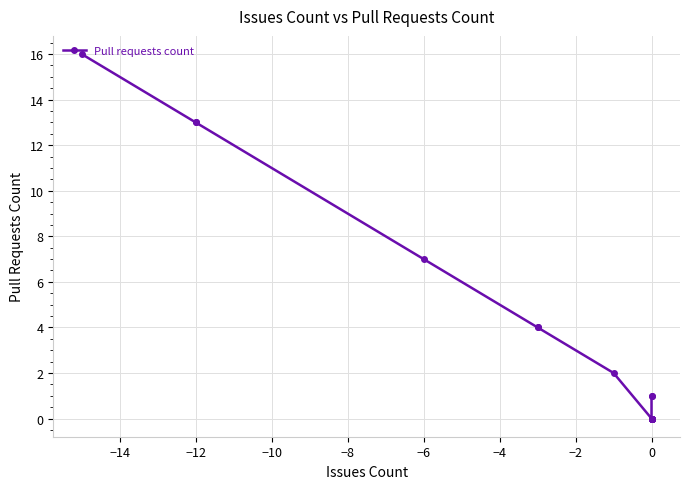

What is the difference between the values at 0 and −12?

13